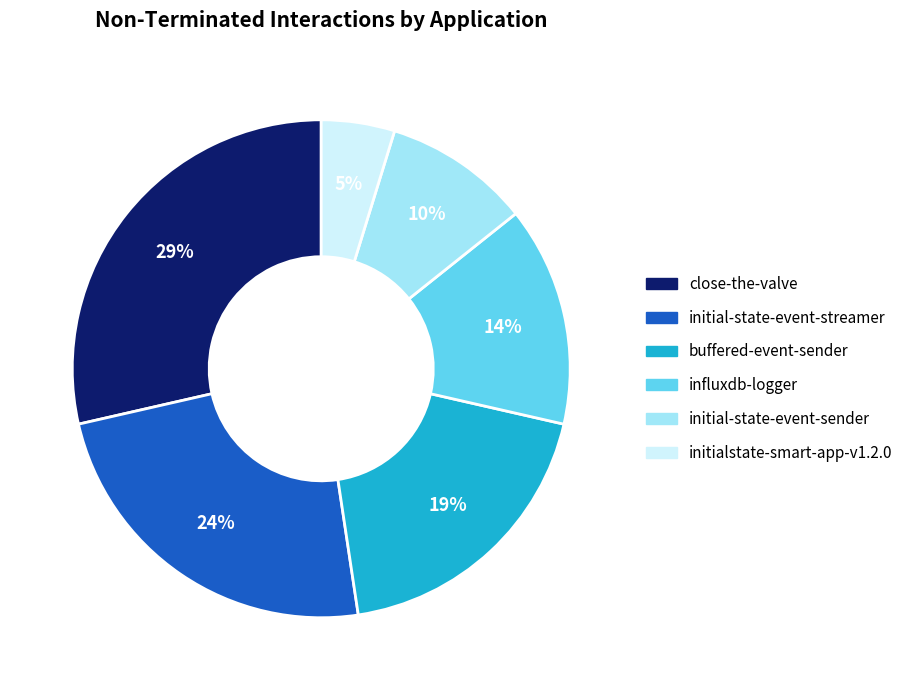

Is there any slice that represents more than half of the pie?

No